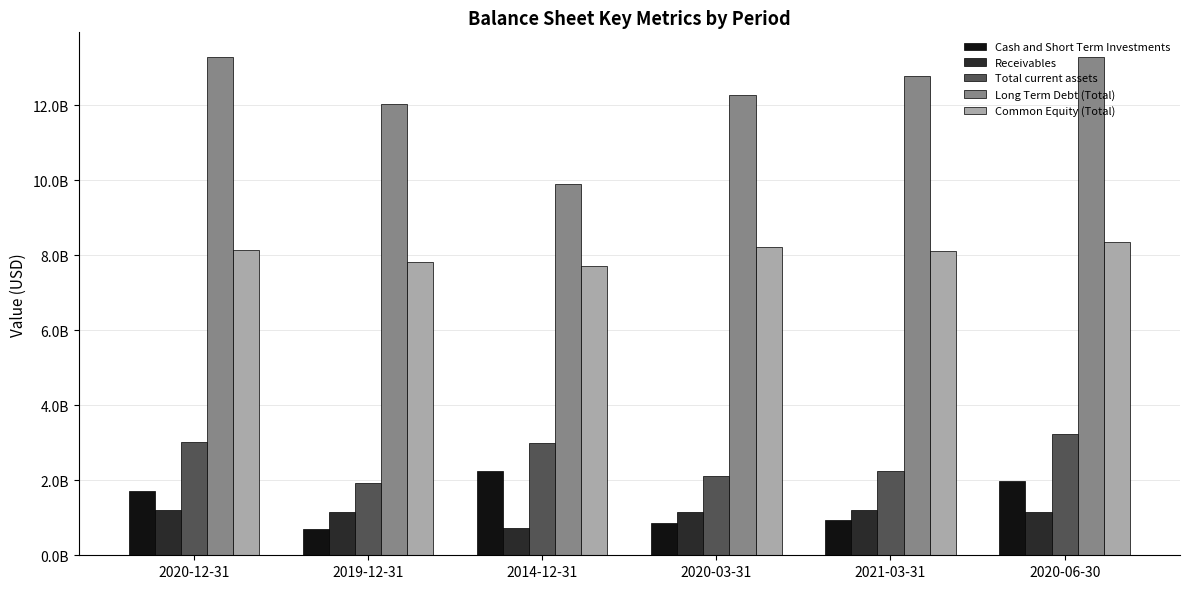

What is the minimum value shown in the chart?

691886000